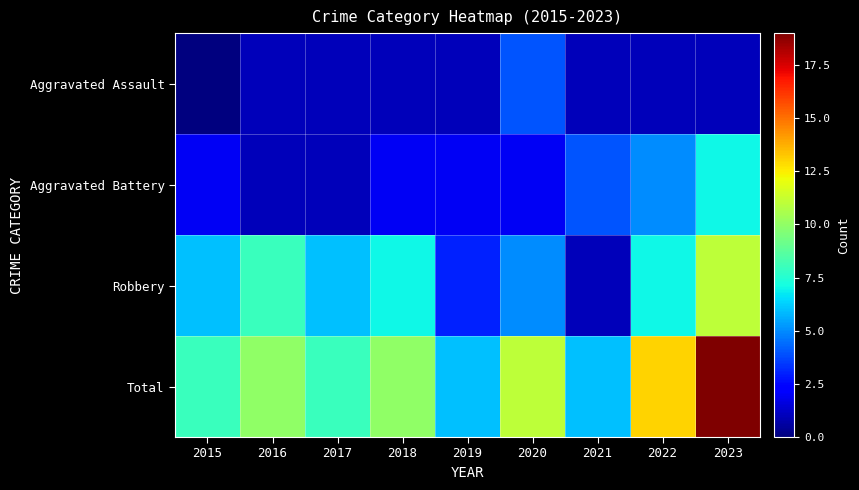

Which has a higher value, 2023 or 2022?

2023